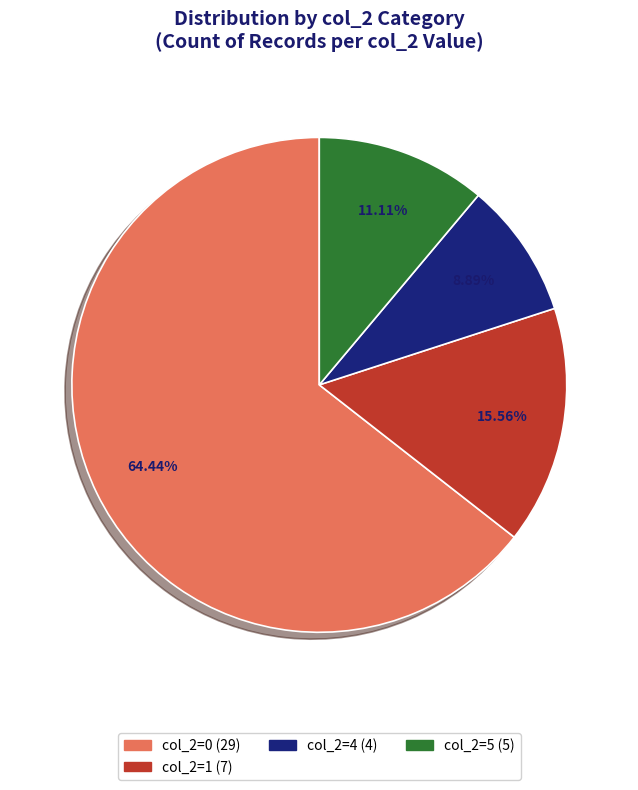

Is there a majority slice in this chart?

Yes